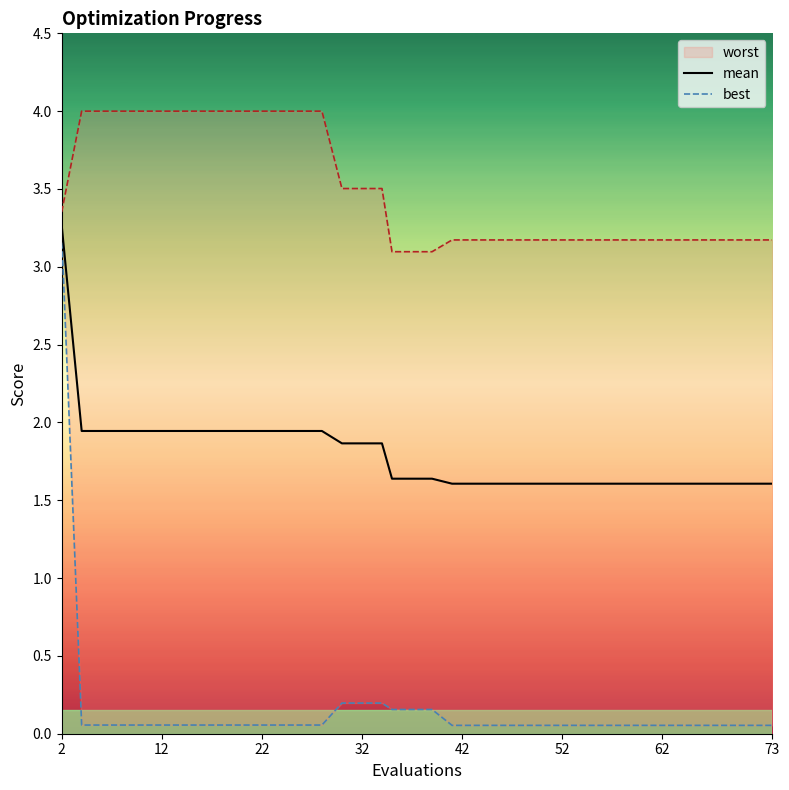

At which category is the sum across all series the highest?

2